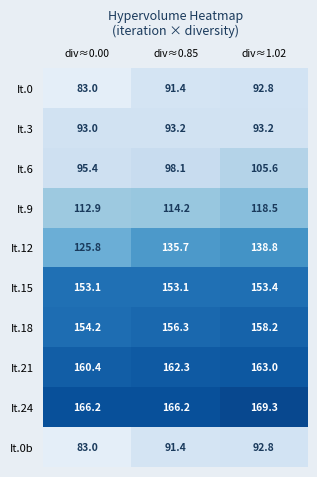

What is the spread (max minus min) of values at div≈0.00?

83.2